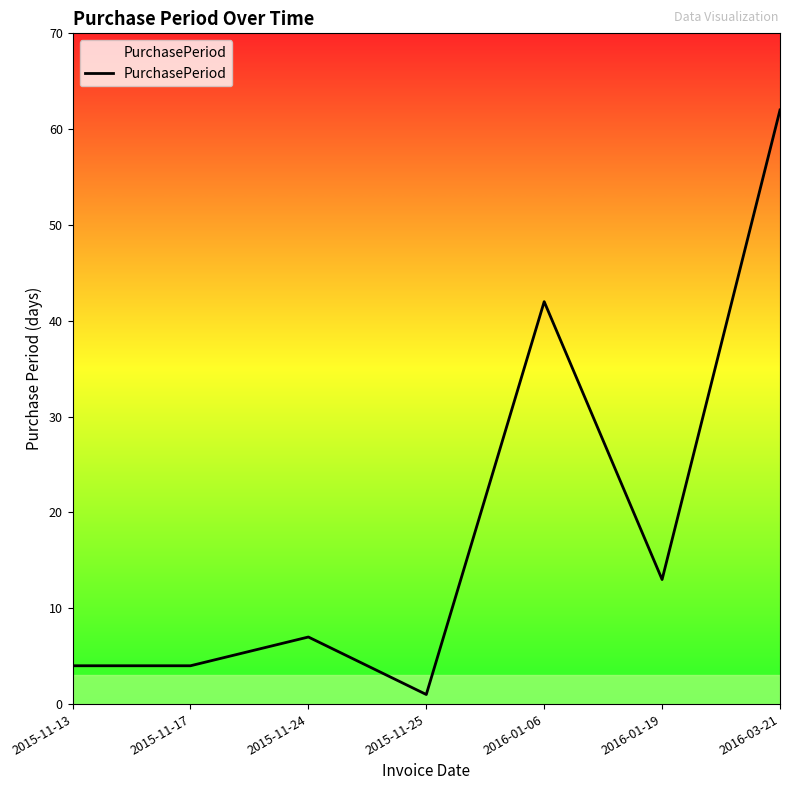

What position from the right is 2016-01-19?

2